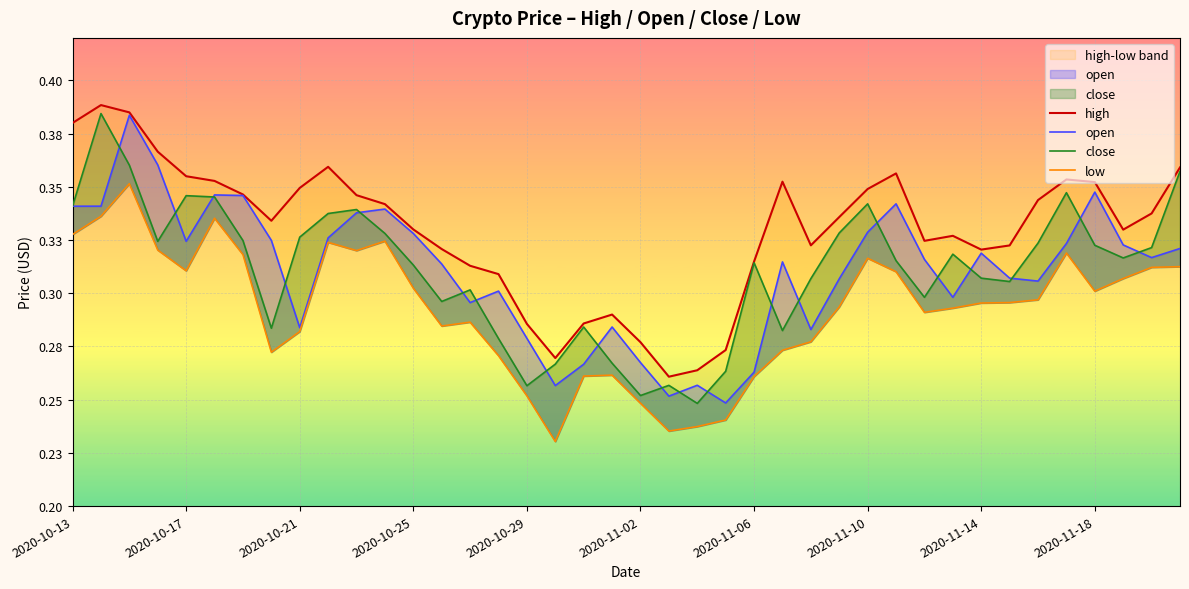

Reading left to right, transcribe all the data shown in this chart.

high: 0.4	0.4	0.4	0.4	0.4	0.4	0.3	0.3	0.3	0.4	0.3	0.3	0.3	0.3	0.3	0.3	0.3	0.3	0.3	0.3	0.3	0.3	0.3	0.3	0.3	0.4	0.3	0.3	0.3	0.4	0.3	0.3	0.3	0.3	0.3	0.4	0.4	0.3	0.3	0.4
open: 0.3	0.3	0.4	0.4	0.3	0.3	0.3	0.3	0.3	0.3	0.3	0.3	0.3	0.3	0.3	0.3	0.3	0.3	0.3	0.3	0.3	0.3	0.3	0.2	0.3	0.3	0.3	0.3	0.3	0.3	0.3	0.3	0.3	0.3	0.3	0.3	0.3	0.3	0.3	0.3
close: 0.3	0.4	0.4	0.3	0.3	0.3	0.3	0.3	0.3	0.3	0.3	0.3	0.3	0.3	0.3	0.3	0.3	0.3	0.3	0.3	0.3	0.3	0.2	0.3	0.3	0.3	0.3	0.3	0.3	0.3	0.3	0.3	0.3	0.3	0.3	0.3	0.3	0.3	0.3	0.4
low: 0.3	0.3	0.4	0.3	0.3	0.3	0.3	0.3	0.3	0.3	0.3	0.3	0.3	0.3	0.3	0.3	0.3	0.2	0.3	0.3	0.2	0.2	0.2	0.2	0.3	0.3	0.3	0.3	0.3	0.3	0.3	0.3	0.3	0.3	0.3	0.3	0.3	0.3	0.3	0.3